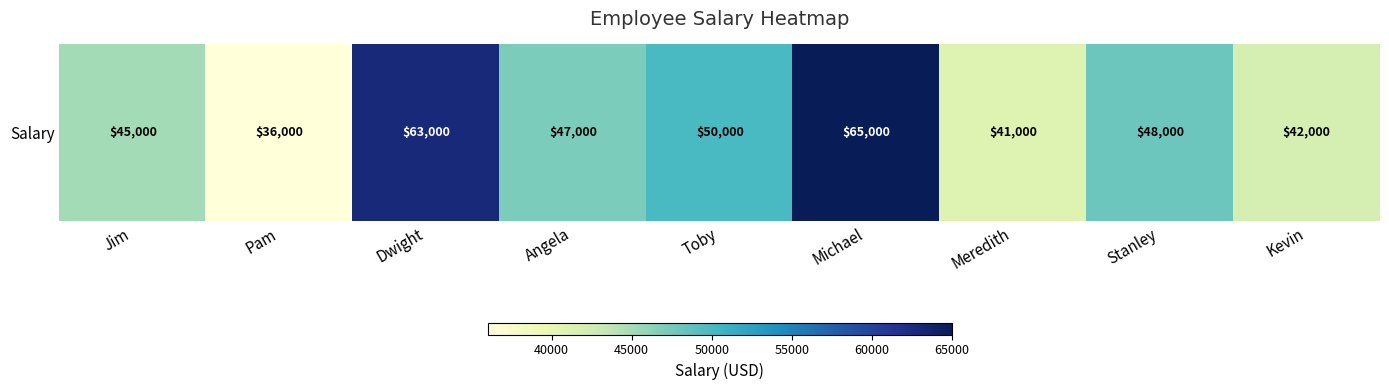

Is it true that the value at Jim is 12021?

False